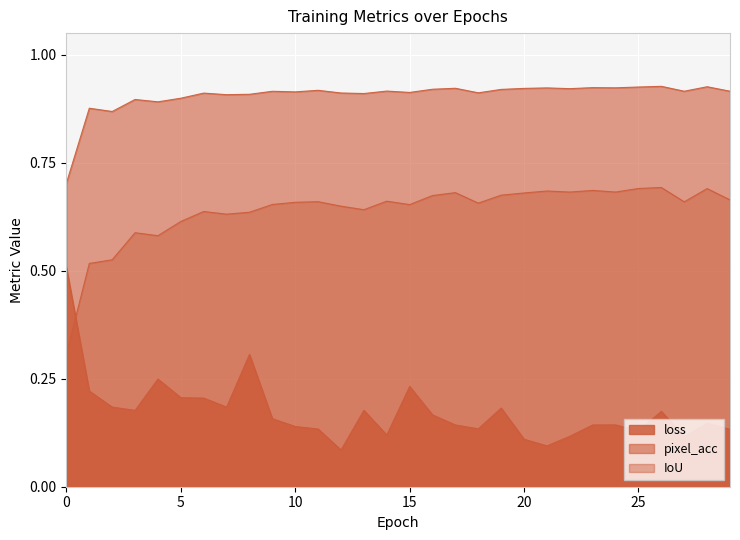

What are all the series names shown in the legend?

loss, pixel_acc, IoU